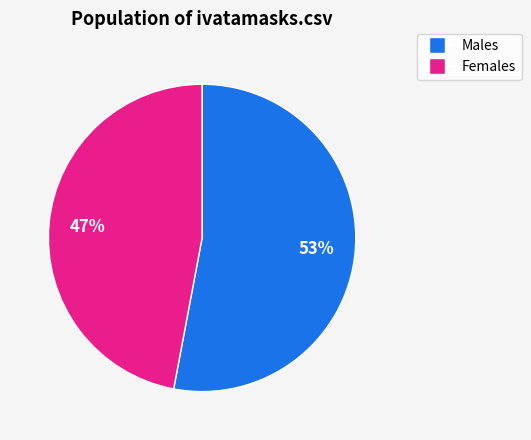

Does any single category account for the majority?

Yes